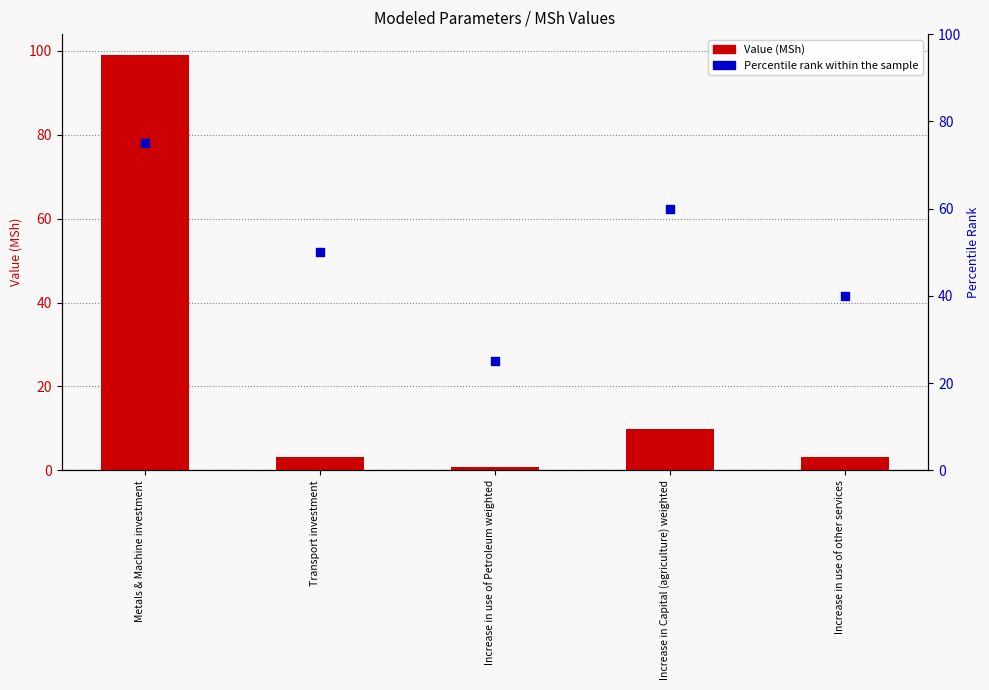

Which series has the largest Y range (max minus min)?

Value (MSh)